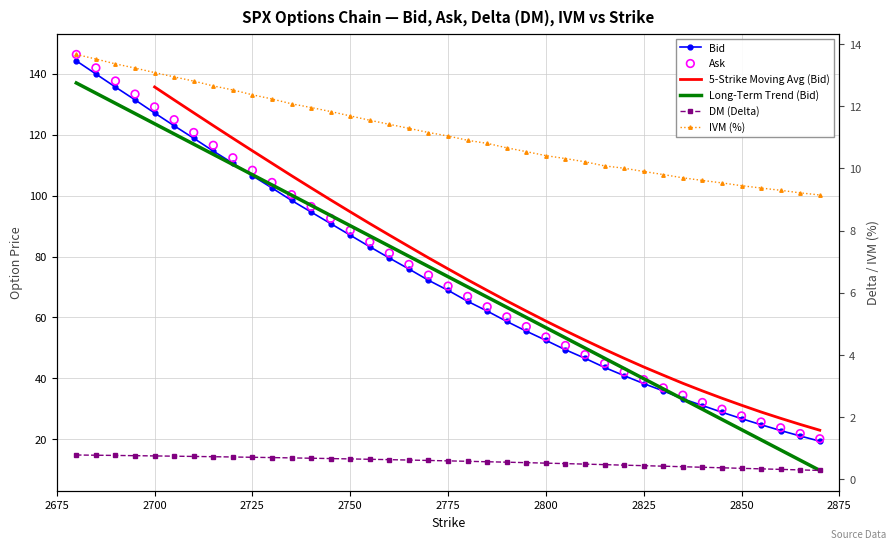

Which series has the largest total across all categories?

Ask